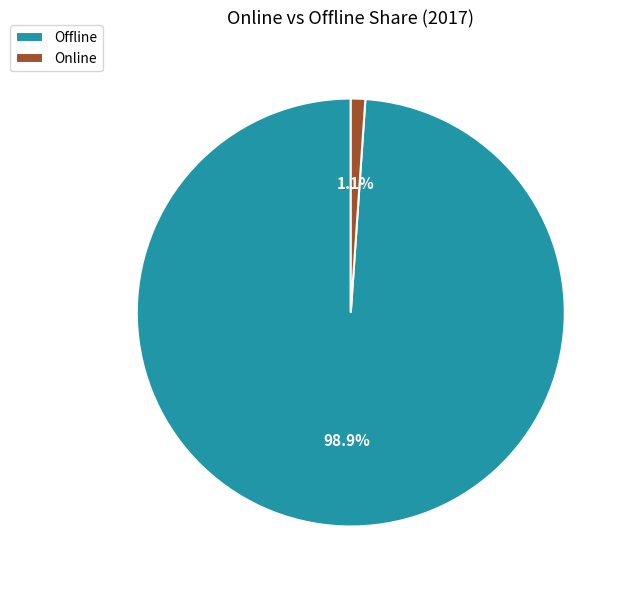

To the nearest percent, what portion does Offline represent?

99%